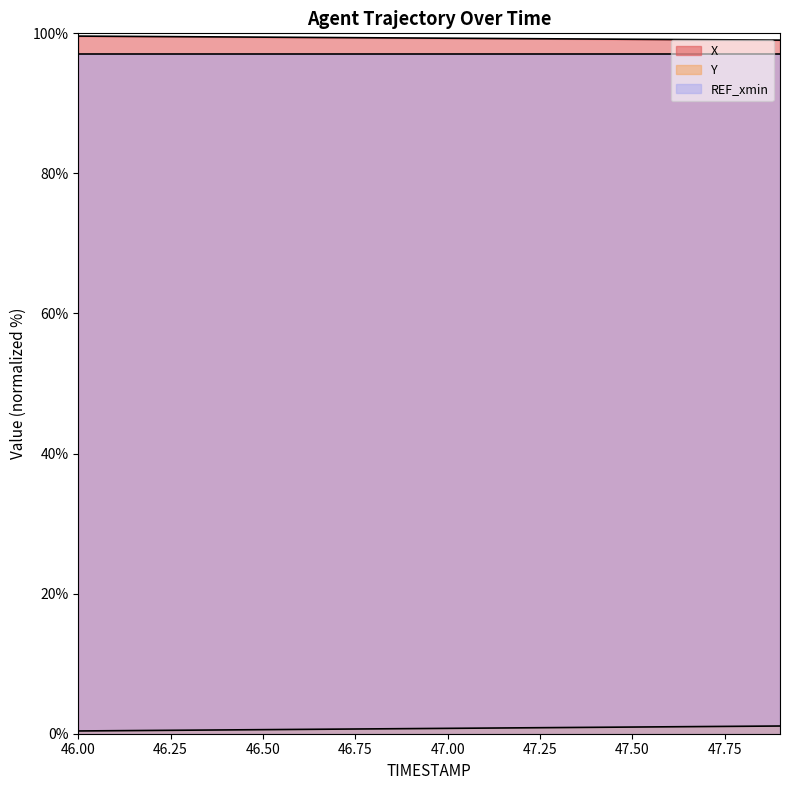

What is the total value across all series at 46.9?

100.1